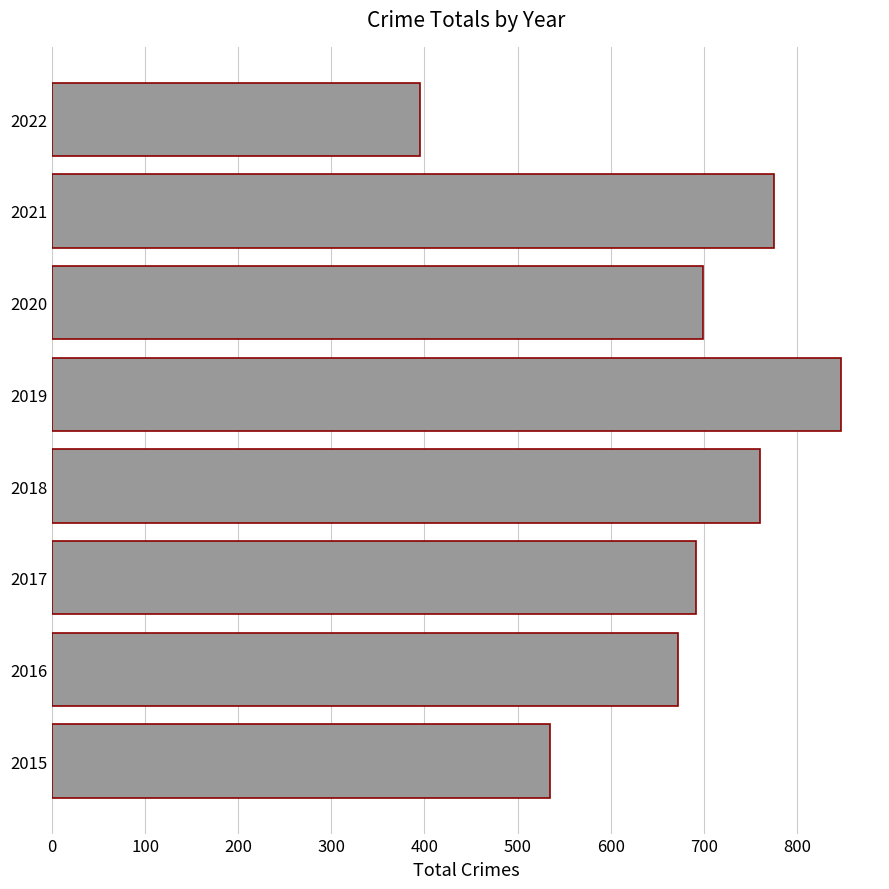

At which label is the value closest to 621?

2016